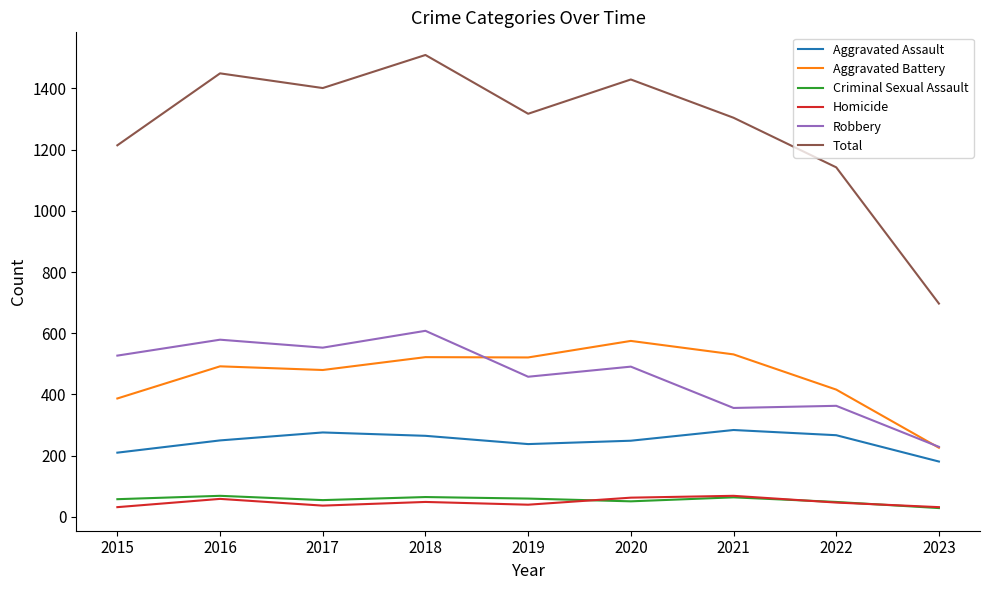

Which series has the widest spread of values?

Total